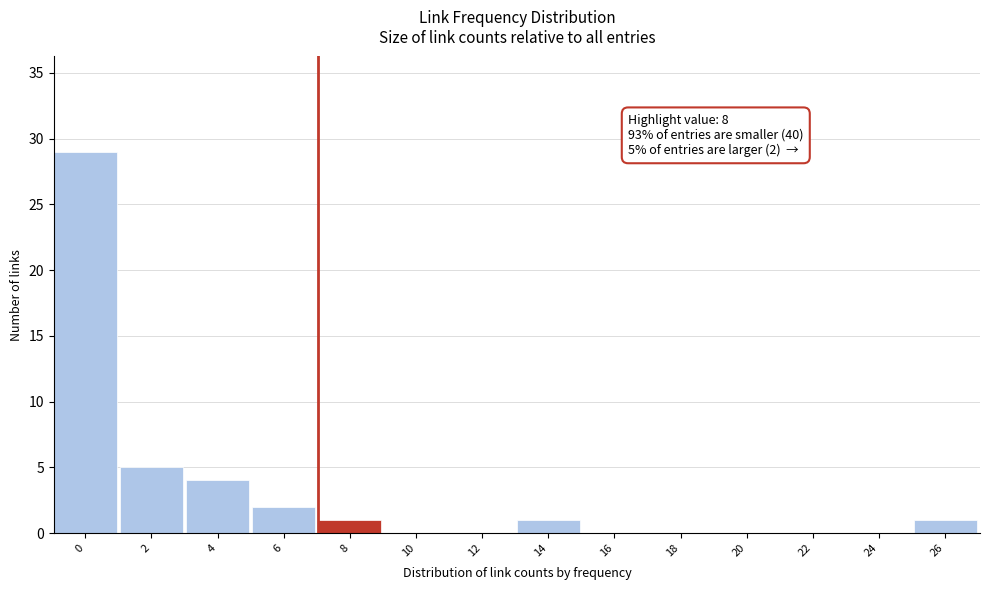

Reading left to right, extract all data points from this chart.

0=29	2=5	4=4	6=2	8=1	10=0	12=0	14=1	16=0	18=0	20=0	22=0	24=0	26=1